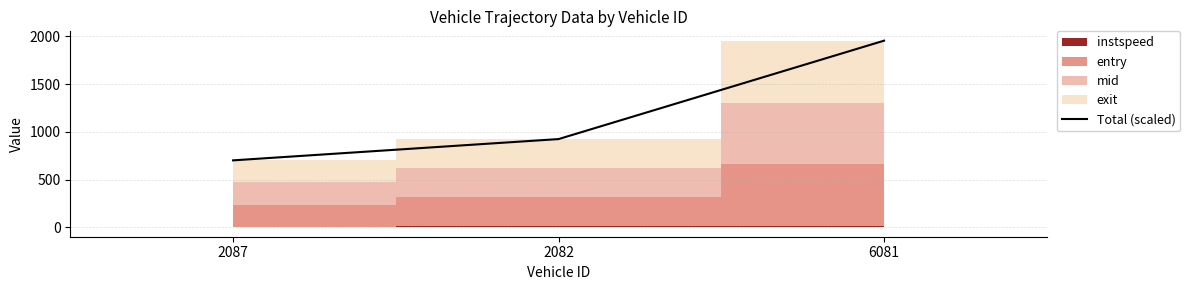

True or false: the data shows 495.1 at 2082.

False